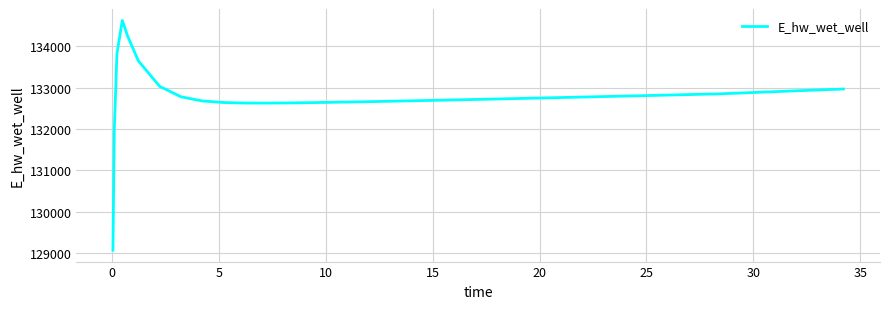

What is the maximum value shown in the chart?

134627.0